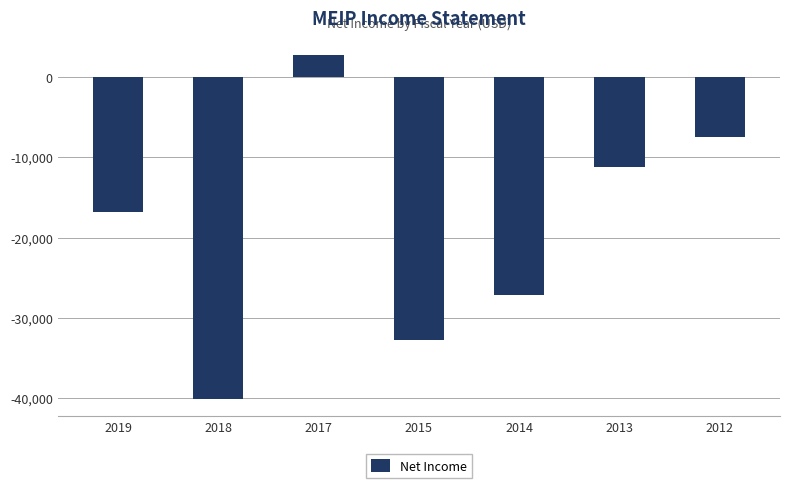

At which label is the value closest to -18700?

2019